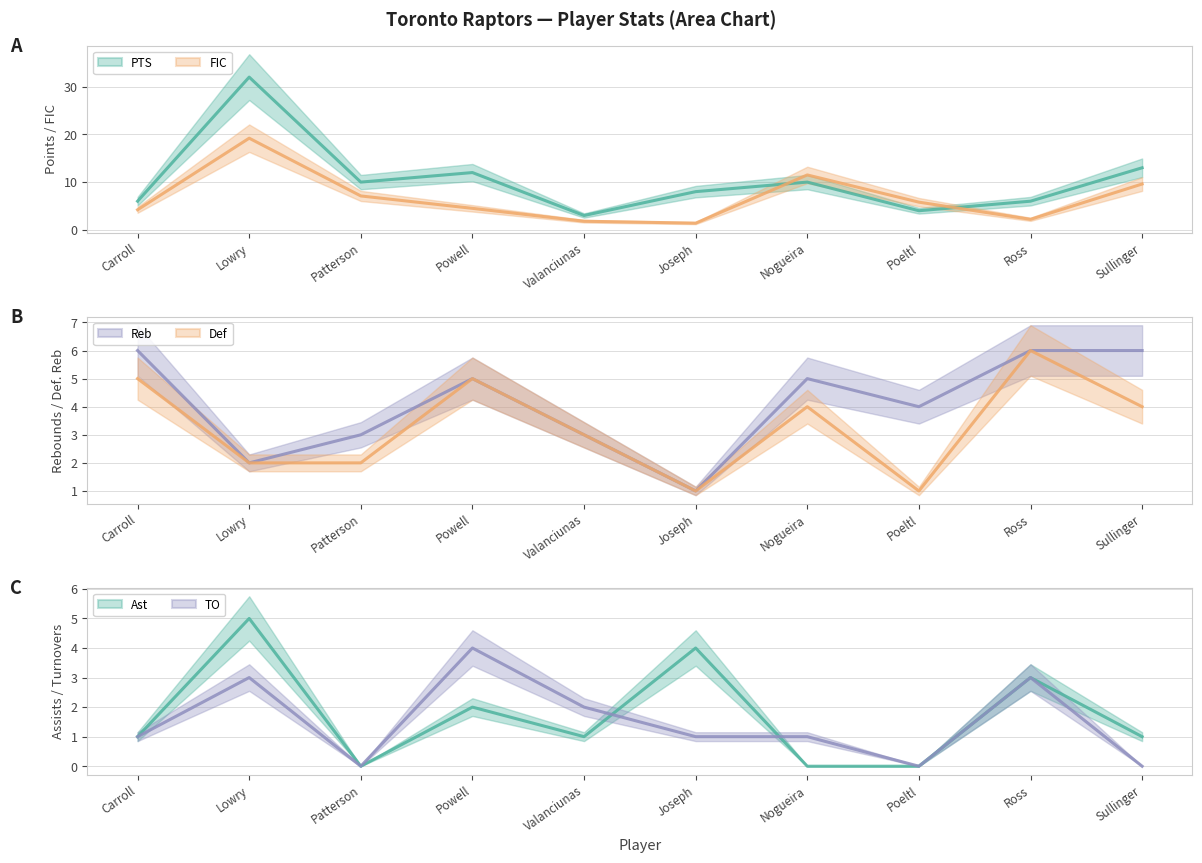

True or false: Def and PTS cross at least once.

False